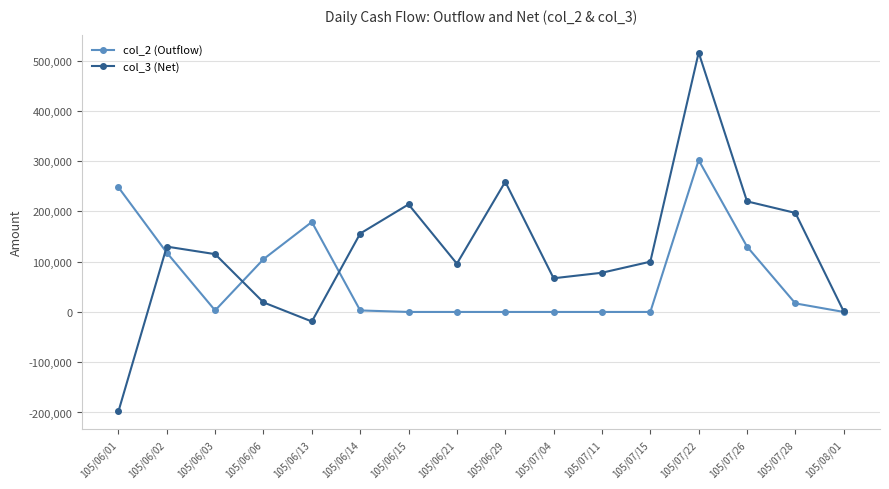

Rank the series by their average value, from lowest to highest.

col_2 (Outflow), col_3 (Net)